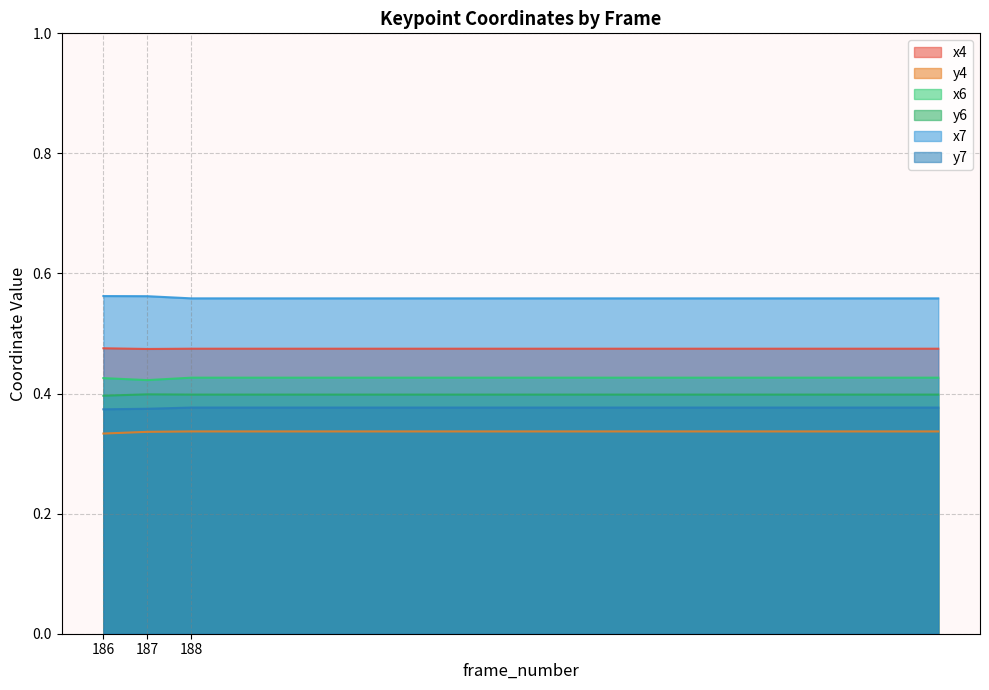

True or false: x7 and x4 intersect in this chart.

False